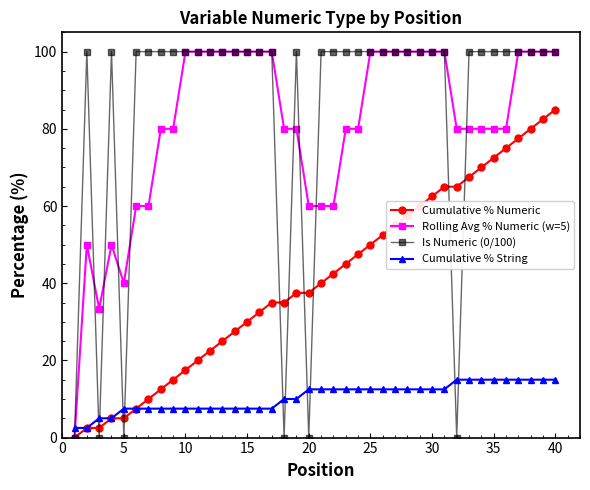

Is this an area chart (filled region under the line)?

No